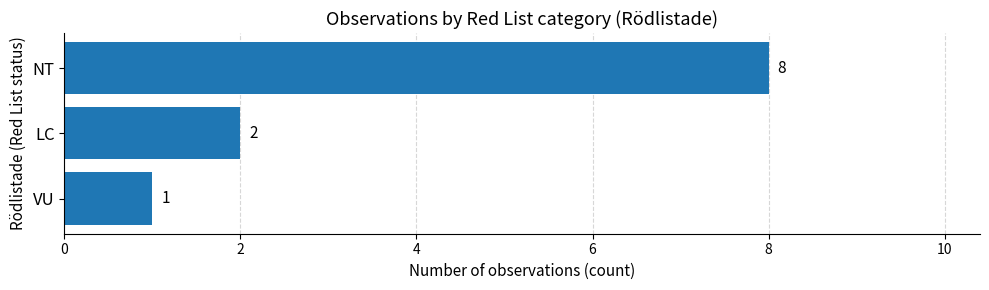

What is the ratio of the value at VU to the value at LC?

0.5